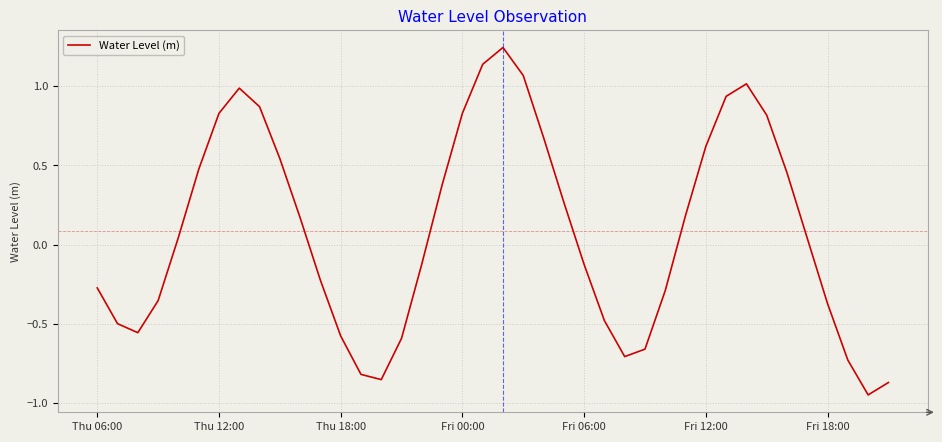

What is the difference between the maximum and minimum values?

2.2